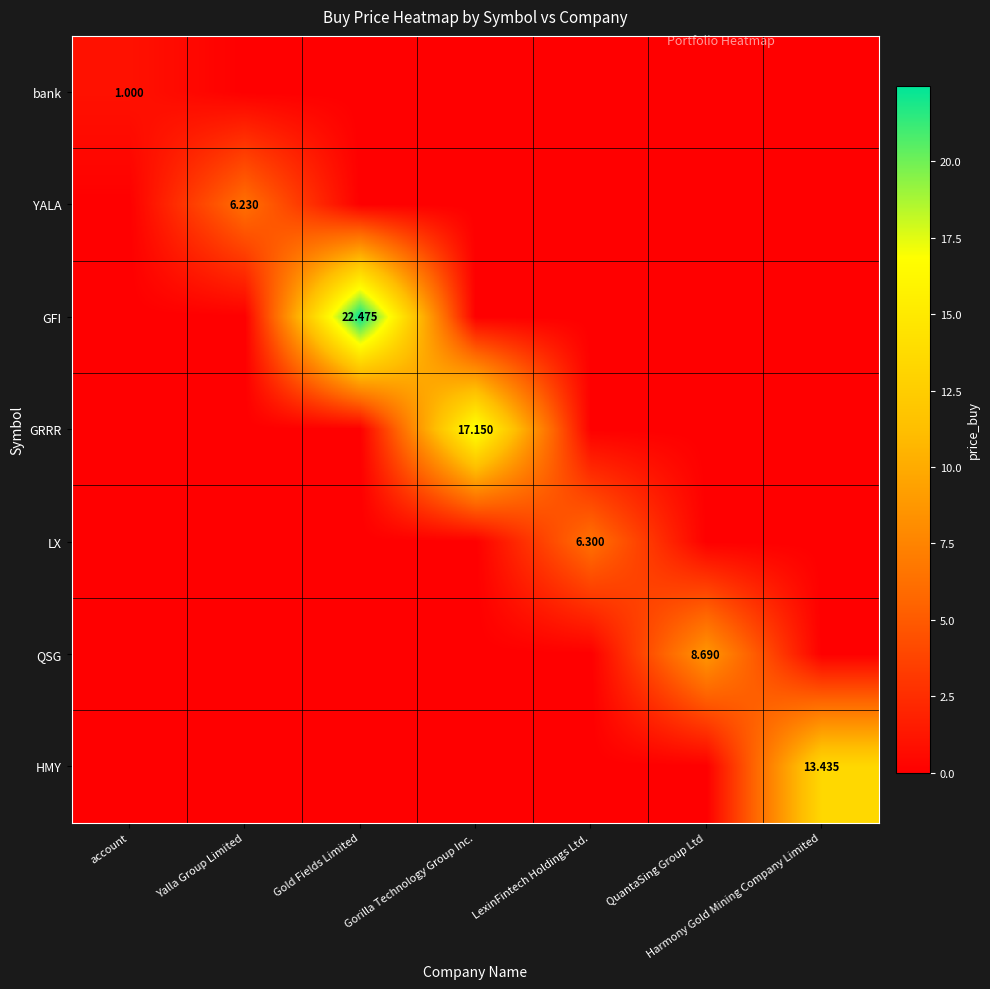

The value of GFI at LexinFintech Holdings Ltd. is 13.1. True or false?

False